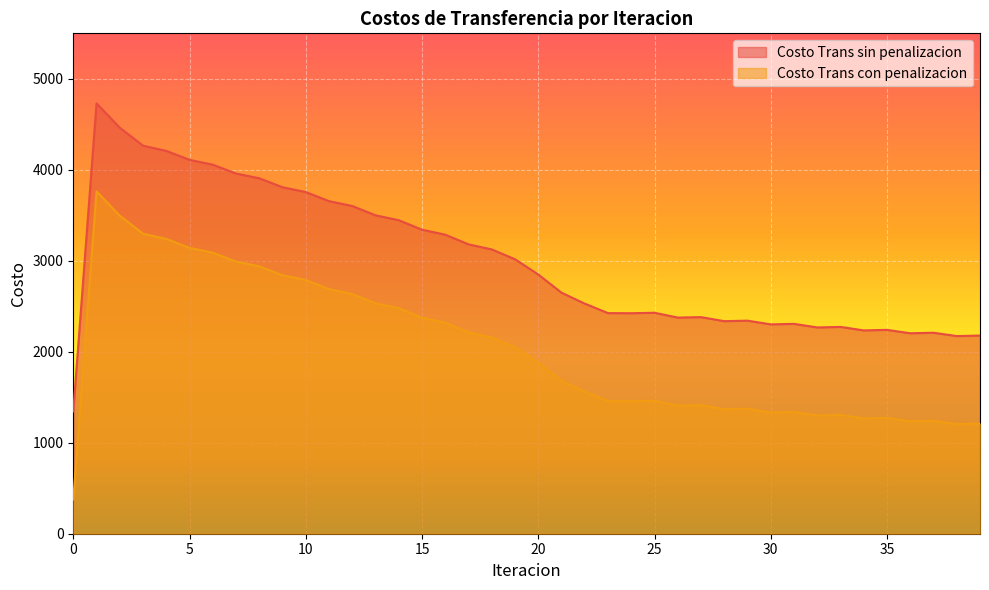

At 34, list the series in order from smallest to largest.

Costo Trans sin penalizacion, Costo Trans con penalizacion